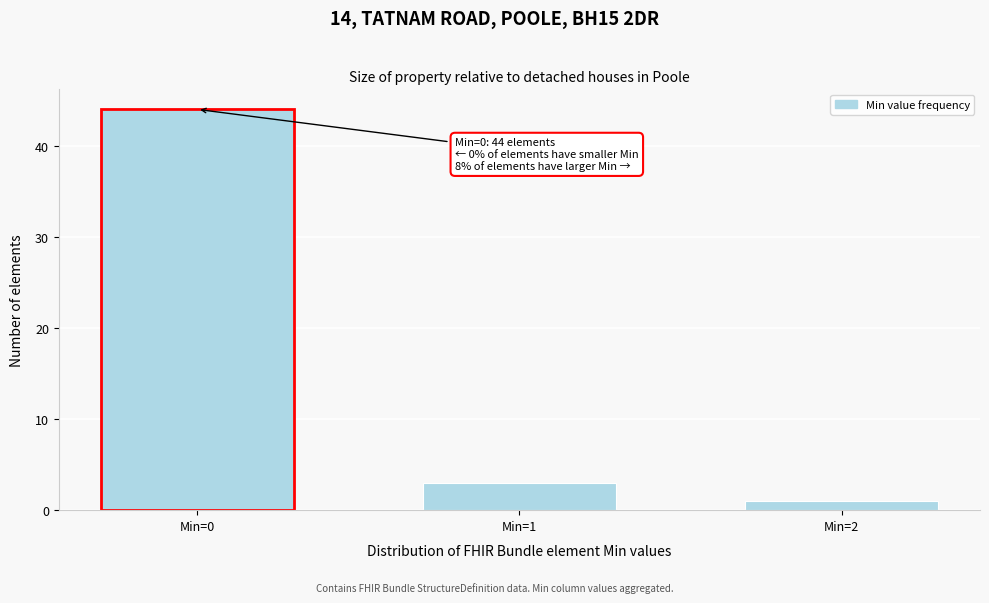

Reading right to left, list all the values displayed in this chart.

Min=2=1	Min=1=3	Min=0=44